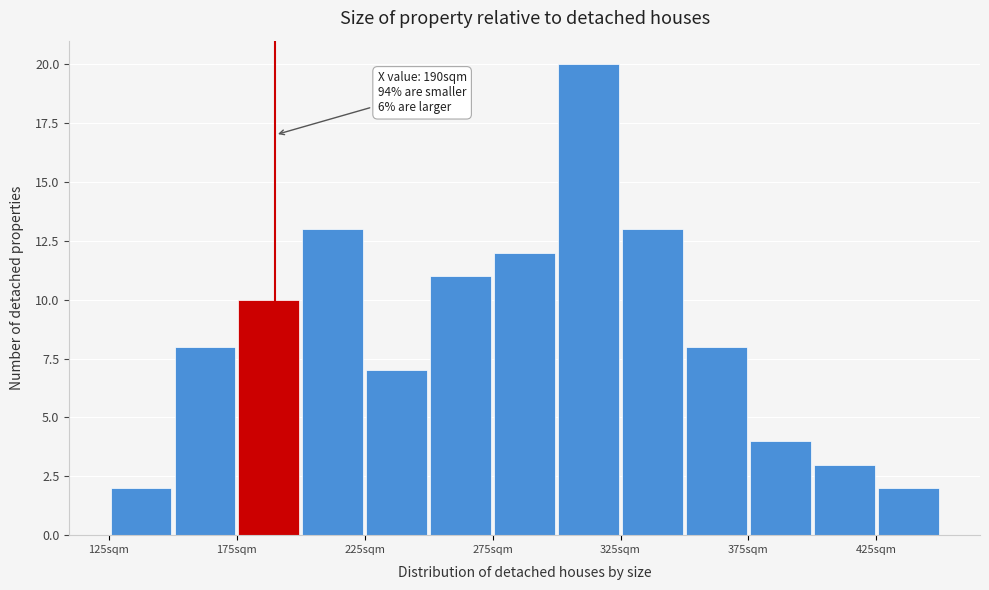

Which range on the x-axis has the tallest bar?

300 to 325